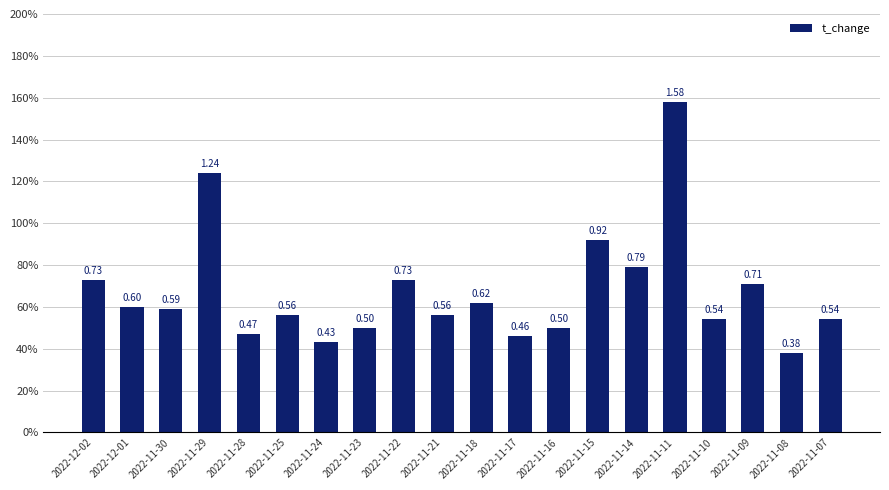

Is it true that the value at 2022-11-28 is 0.6?

False